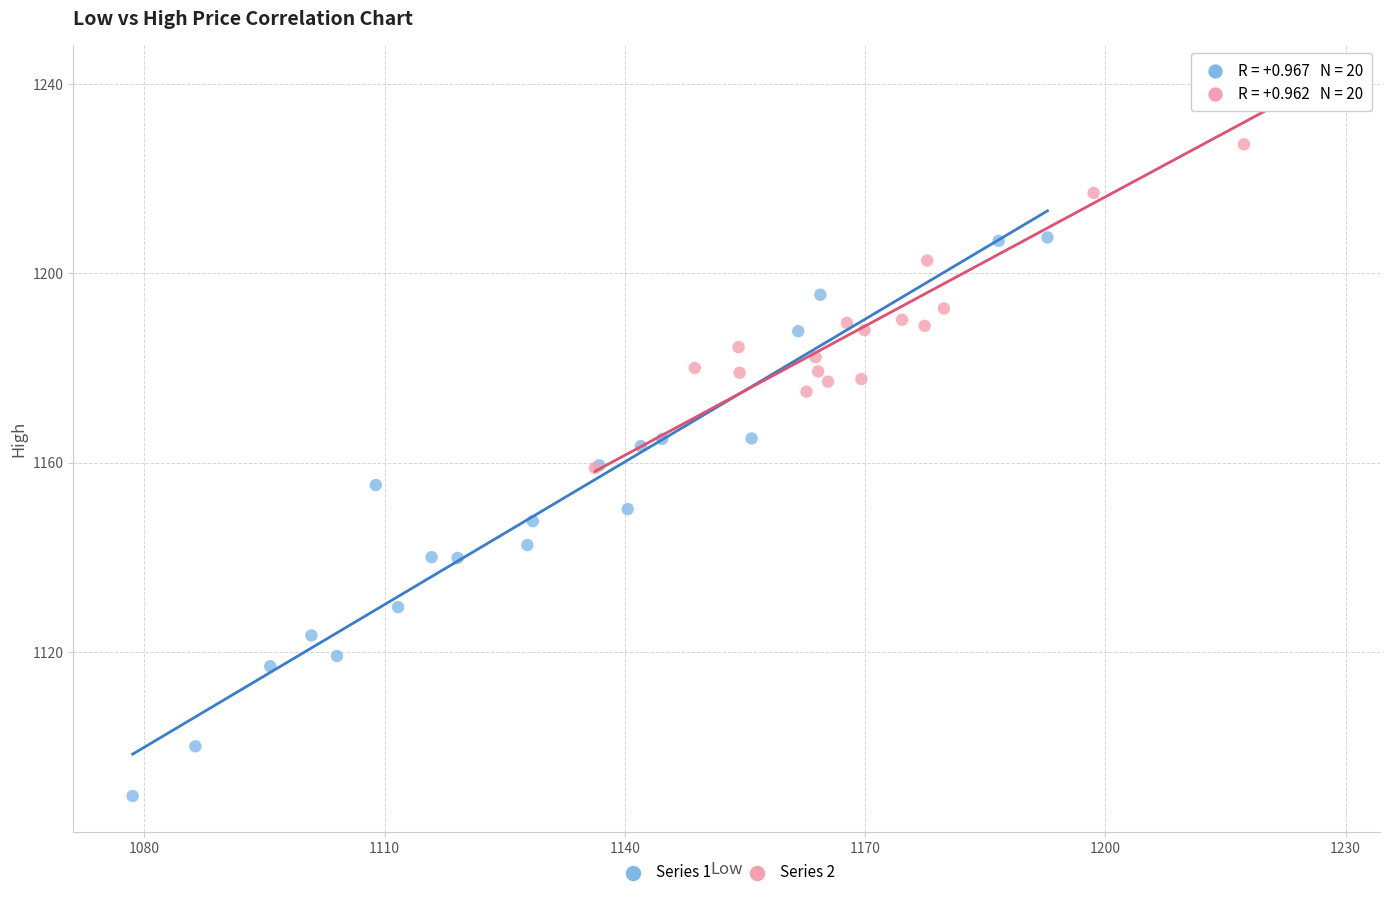

Which series contains the lowest Y value?

Series 1